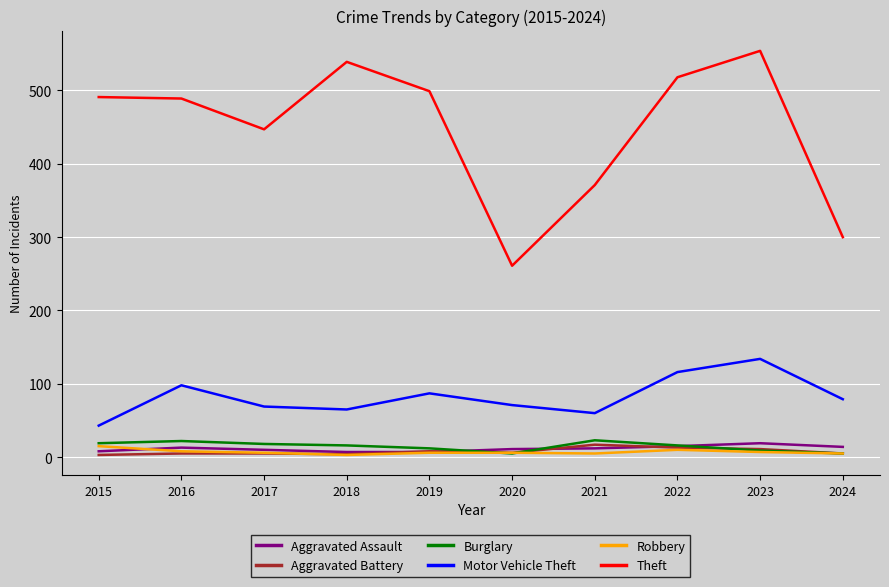

True or false: Aggravated Assault and Motor Vehicle Theft cross at least once.

False